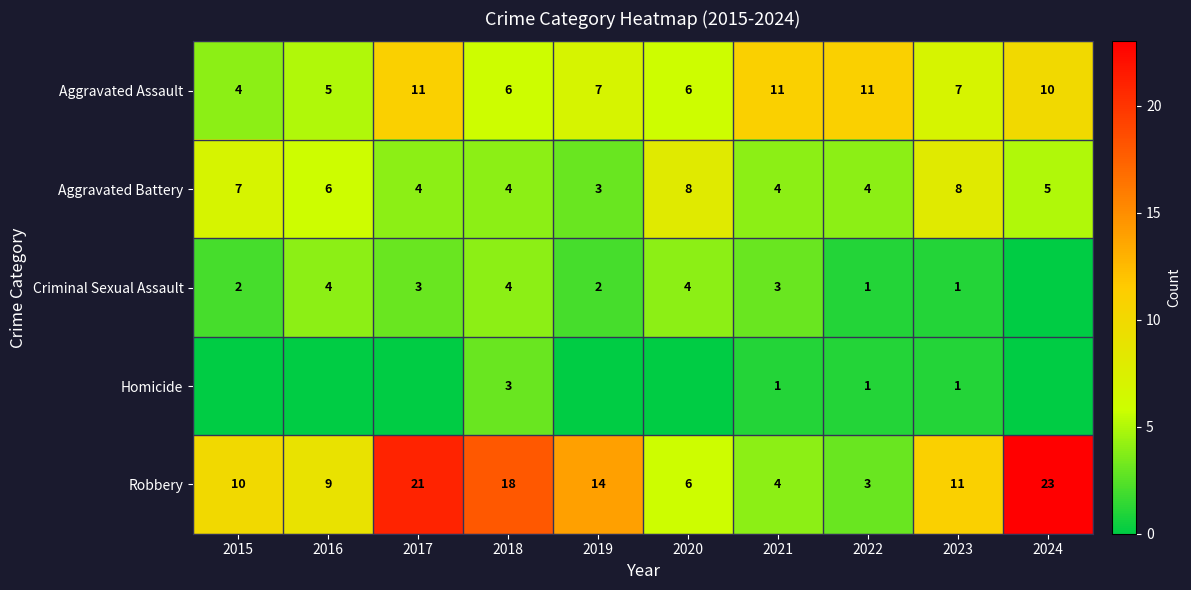

At how many categories does at least one series exceed 9?

8